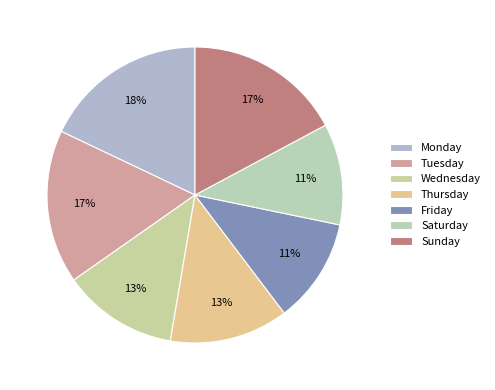

How many slices are in this pie chart?

7